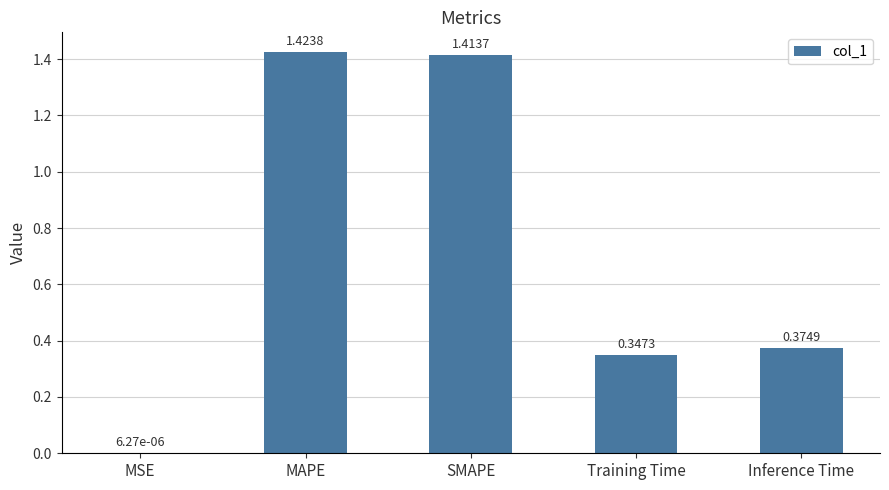

Are the bars horizontal?

No